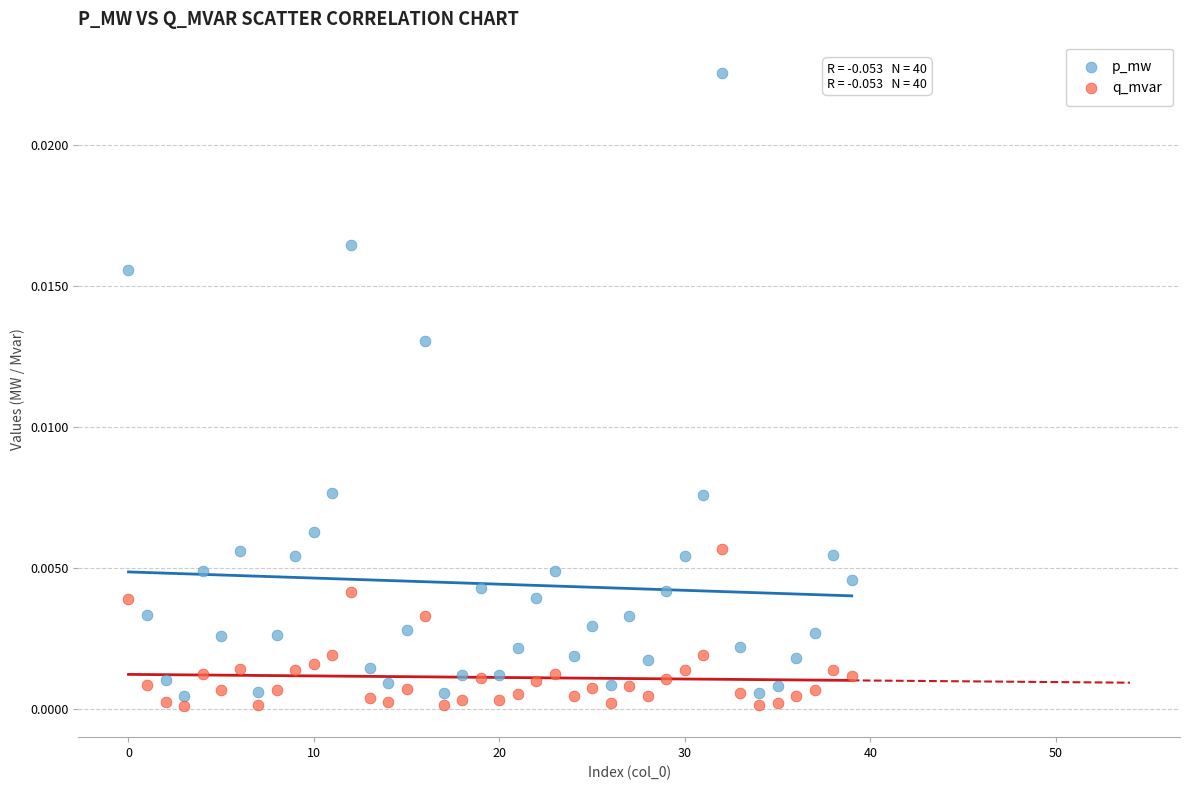

Which series has the largest Y range (max minus min)?

p_mw